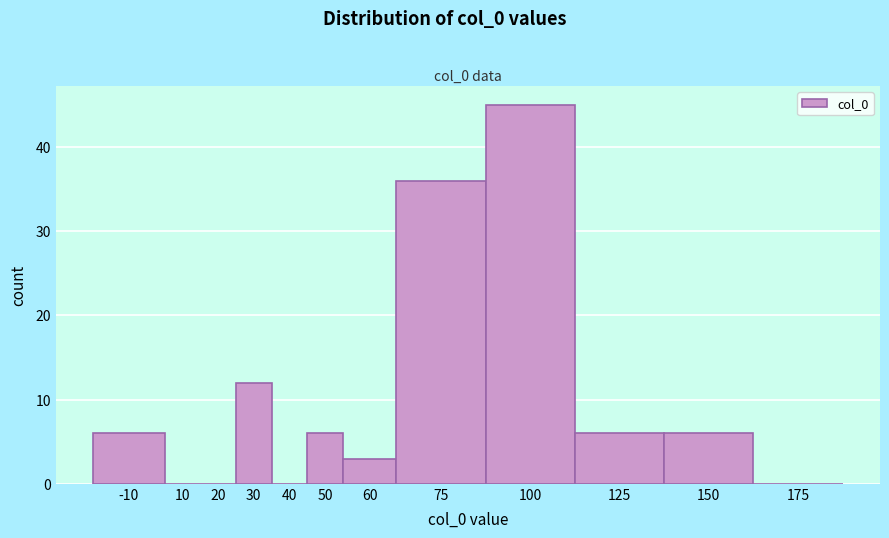

Reading right to left, extract all data points from this chart.

175=0	150=6	125=6	100=45	75=36	60=3	50=6	40=0	30=12	20=0	10=0	-10=6